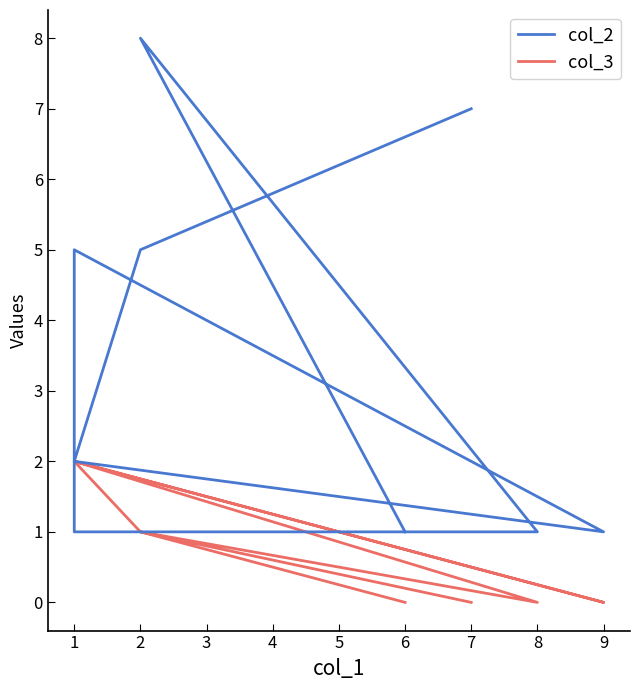

What is the difference between the second highest and minimum values in the col_3 series?

2